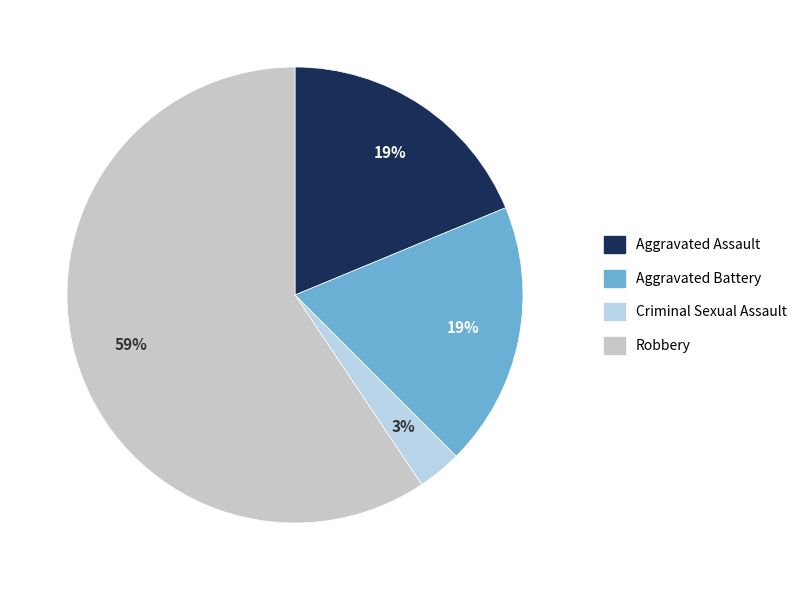

How many slices are in this pie chart?

4